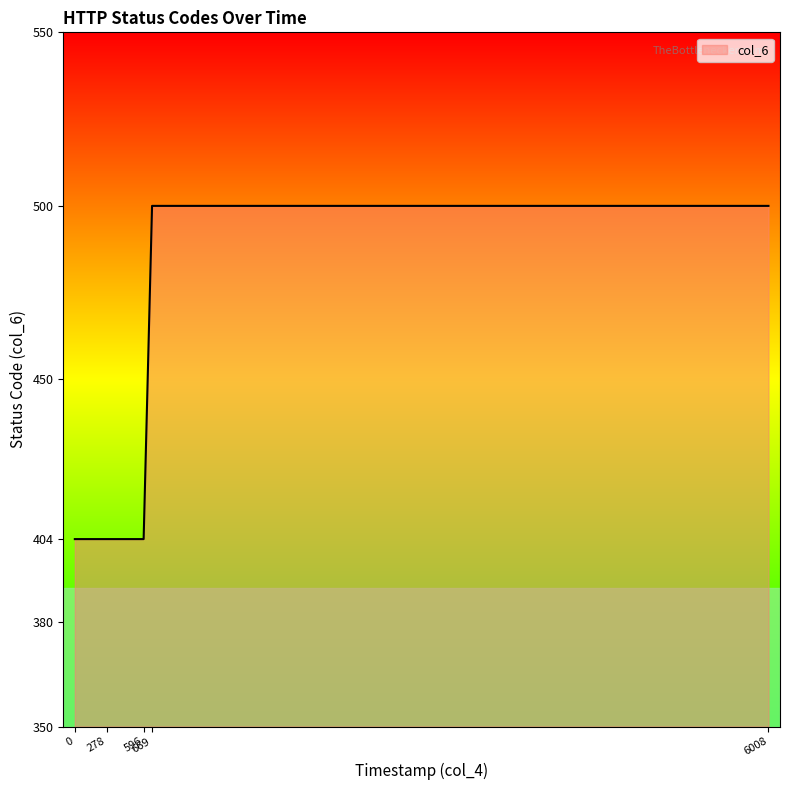

True or false: there are more than 0 points higher than both neighbors.

False